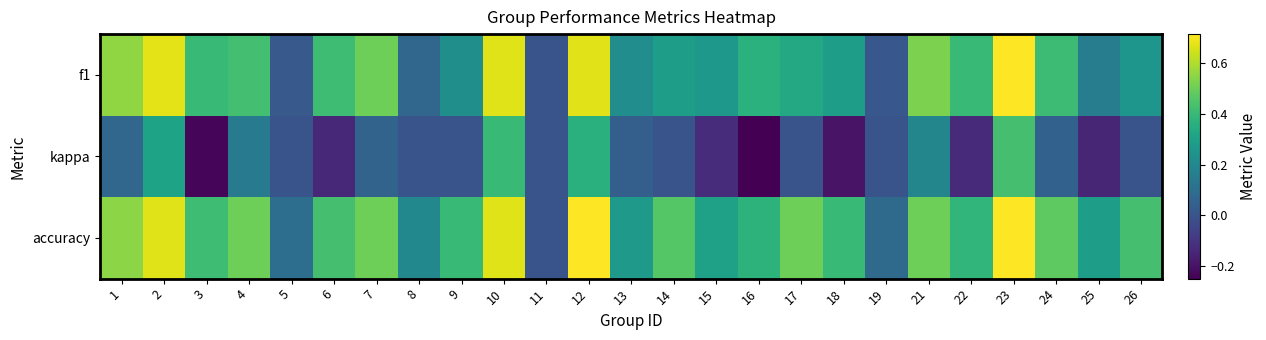

What is the total value across all series at 14?

0.8